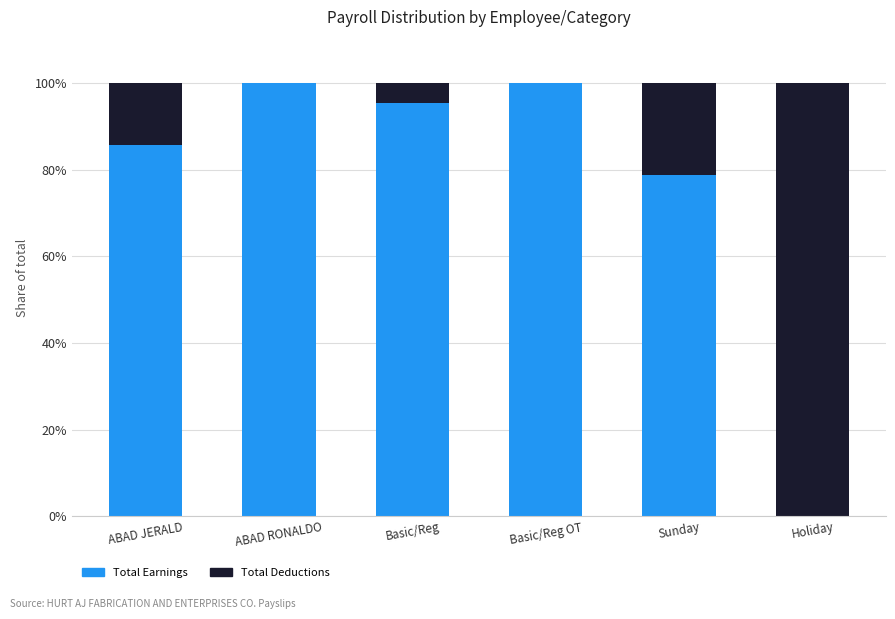

At which label is Total Deductions closest to 0?

ABAD RONALDO